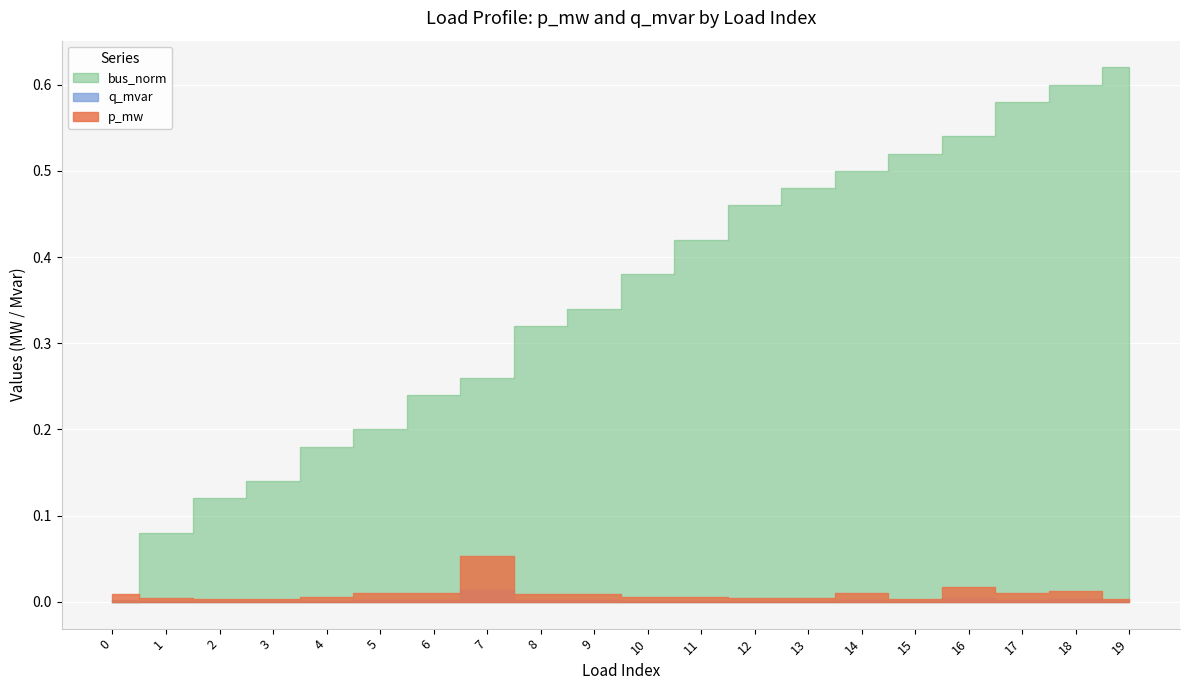

True or false: q_mvar and bus_norm cross at least once.

True